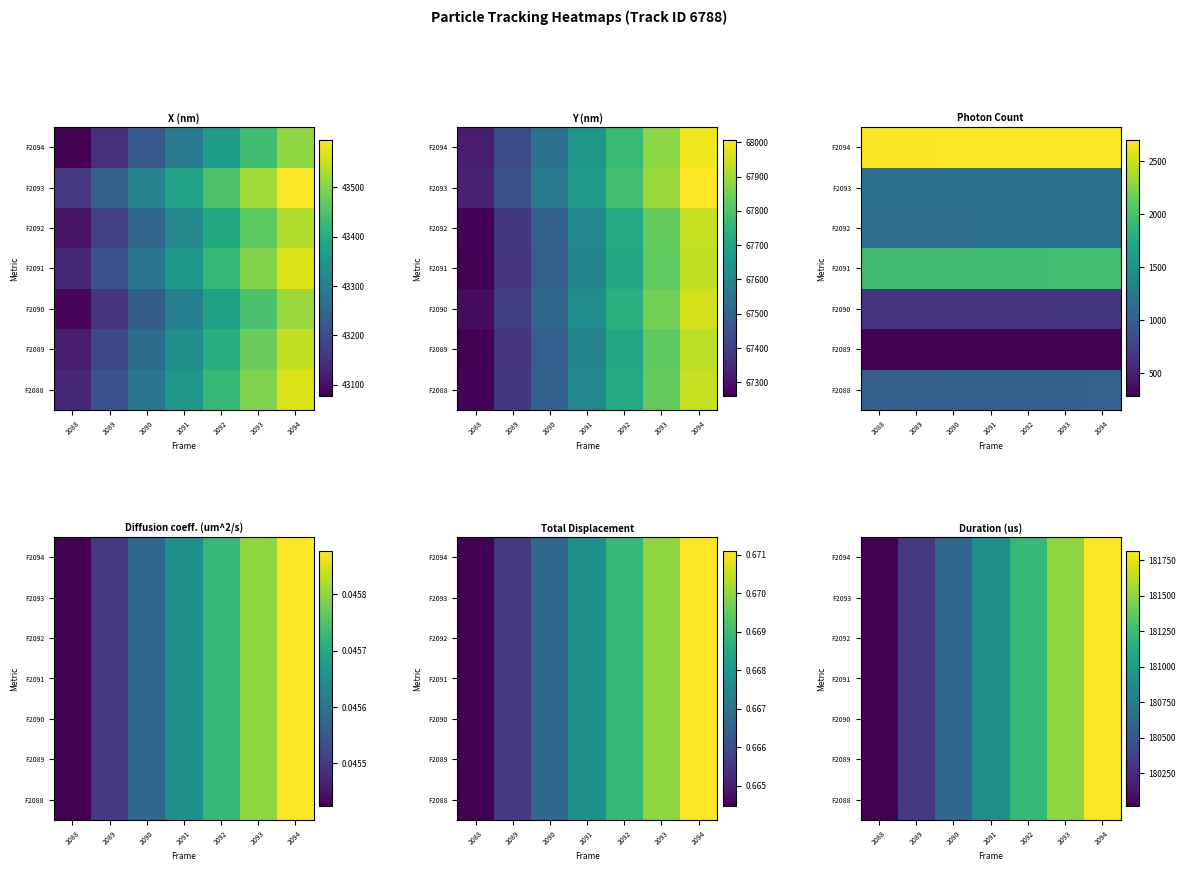

Is it true that F2089 equals 181517.1 at 2093?

True